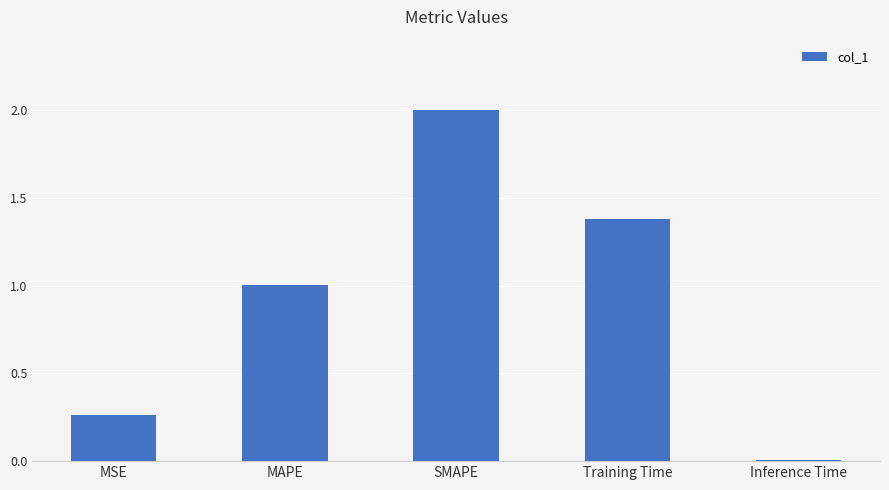

Is it true that the value at SMAPE is 0.9?

False